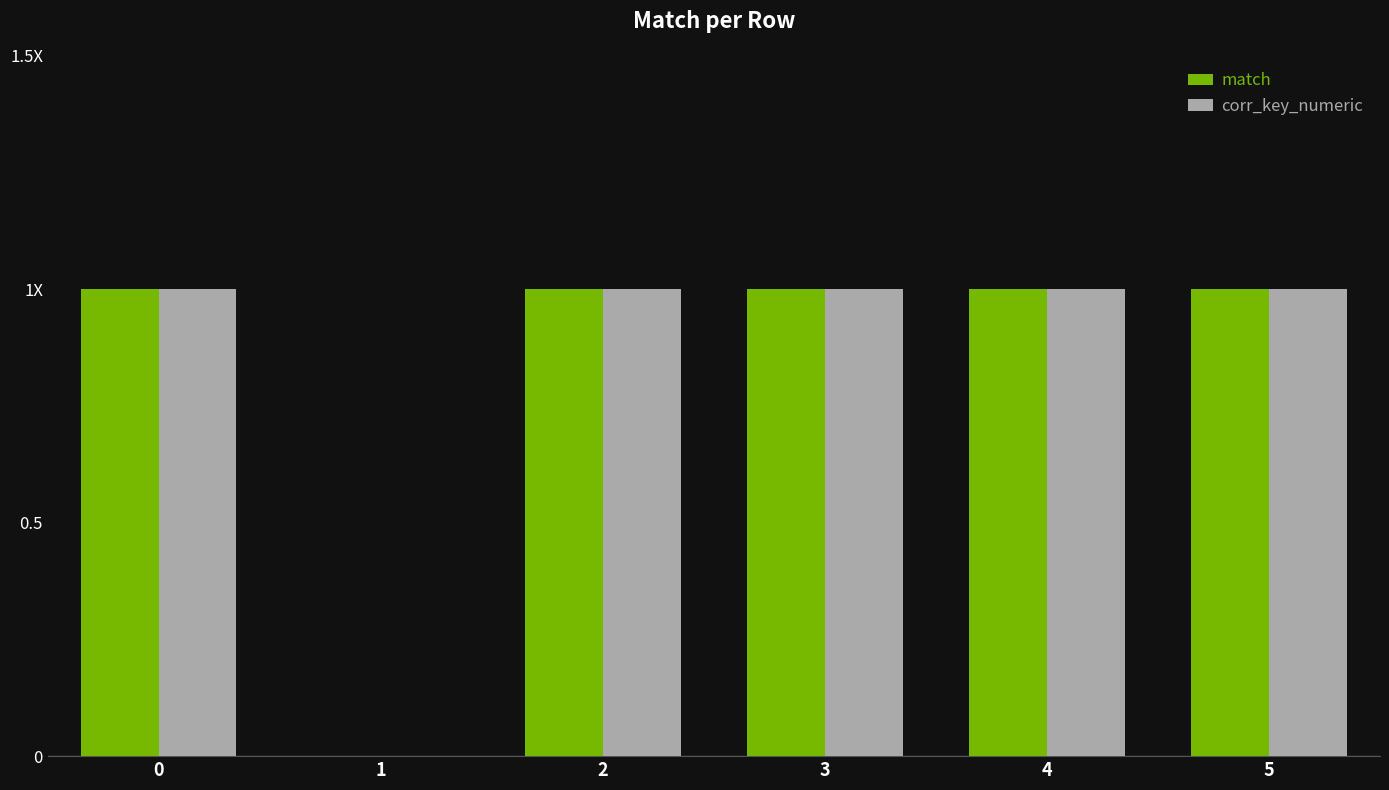

Reading left to right, what are all the values shown in this chart?

match: 0=1	1=0	2=1	3=1	4=1	5=1
corr_key_numeric: 0=1	1=0	2=1	3=1	4=1	5=1